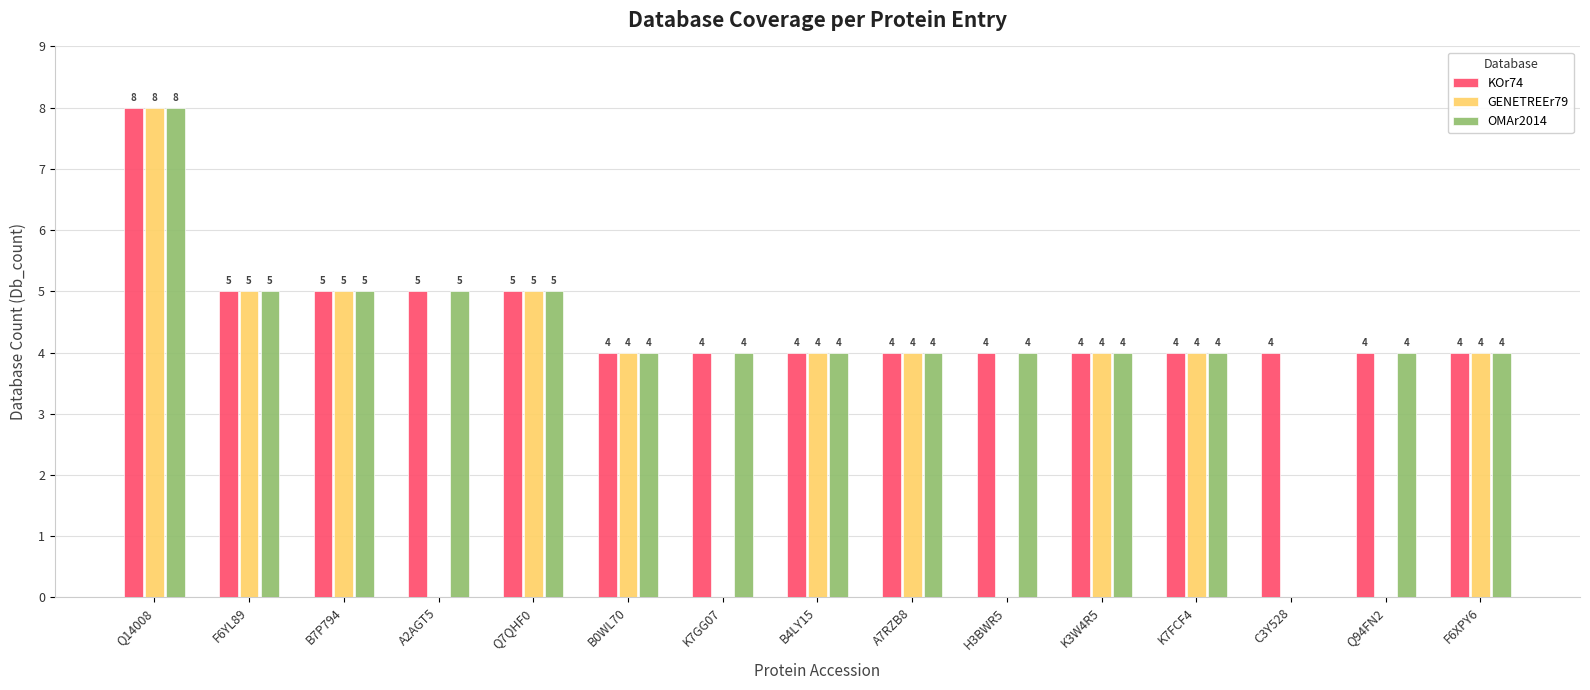

Which category has the highest value across all series?

Q14008